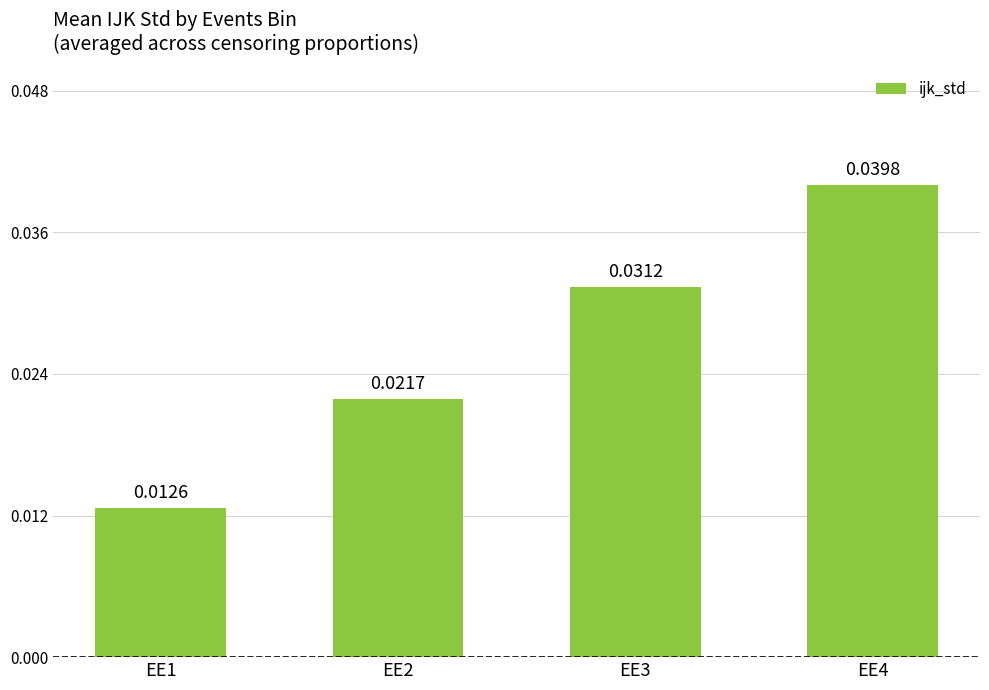

Which has a higher value, EE1 or EE4?

EE4